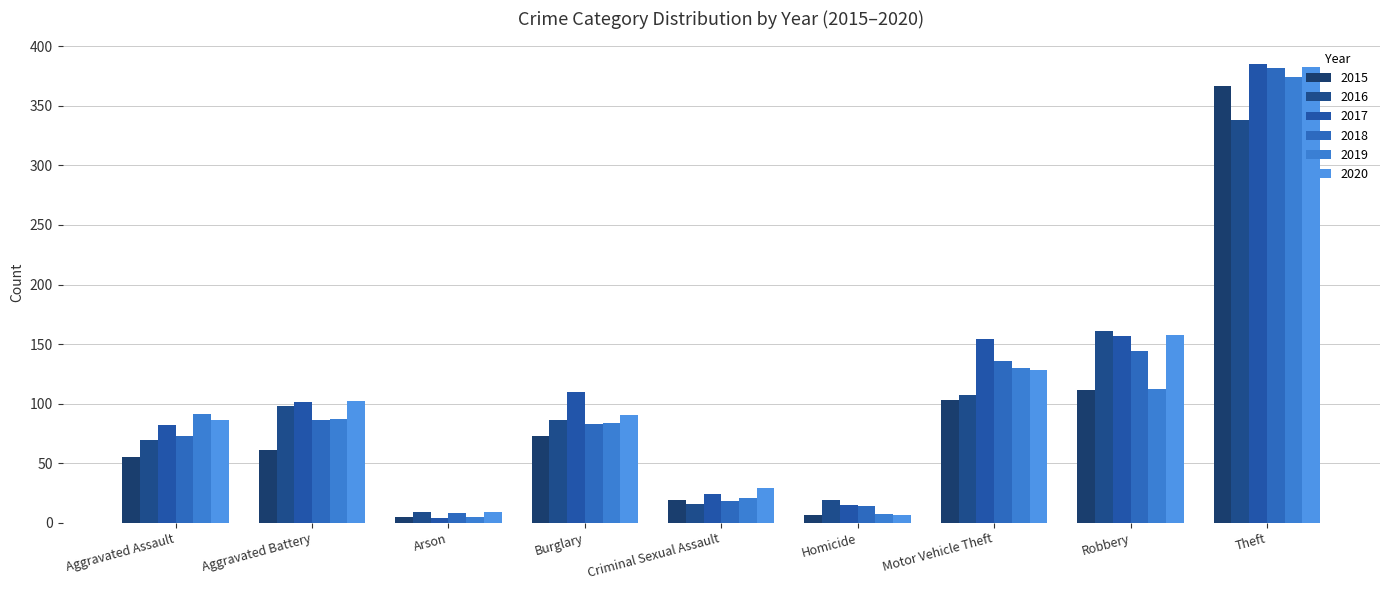

Between Aggravated Battery and Robbery, which series saw the biggest shift?

2016